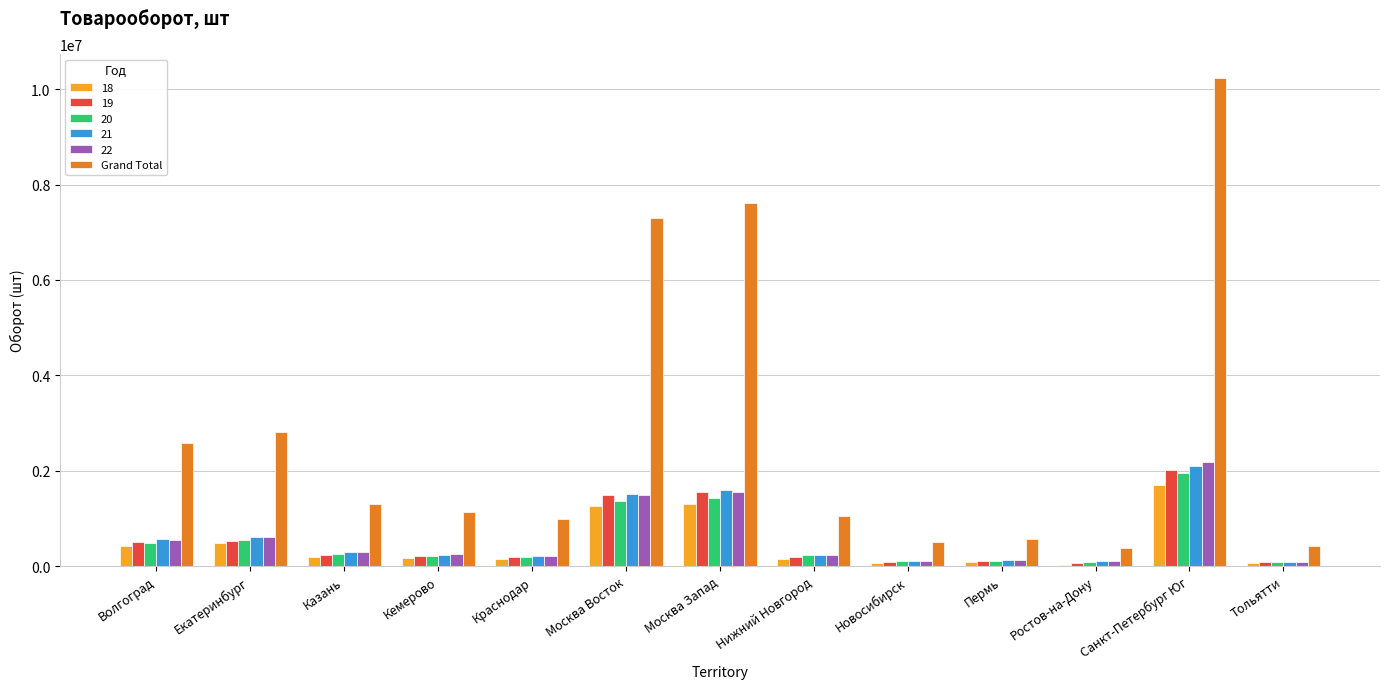

Is the value of Grand Total at Пермь greater than the value of 22 at Нижний Новгород?

Yes